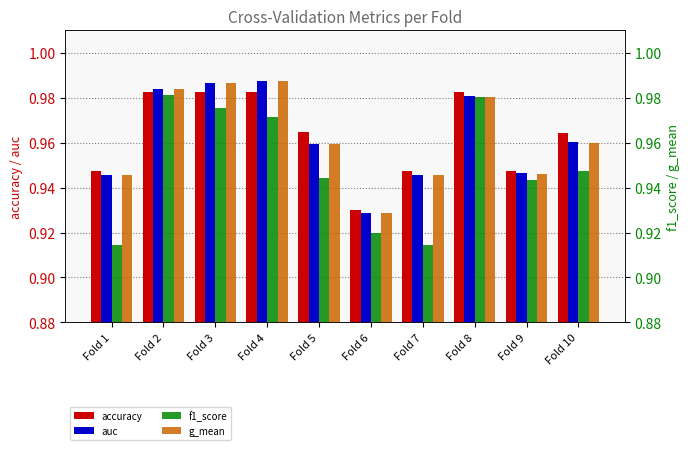

How many bars are there in total?

40